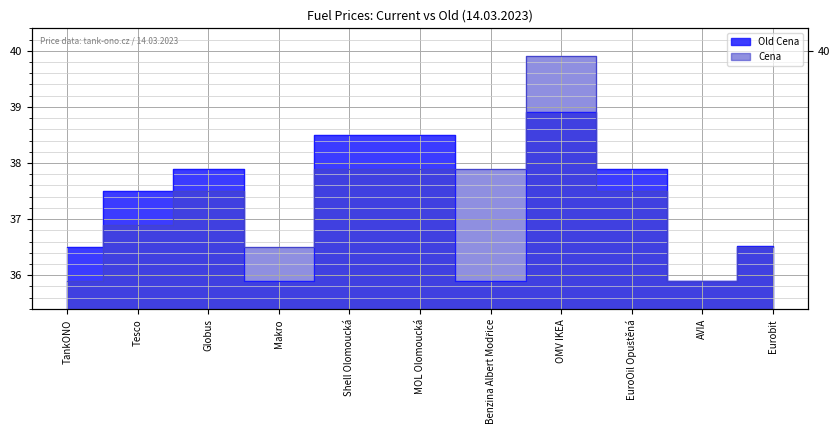

What is the value of the Cena point at the 1st from the left?

35.9